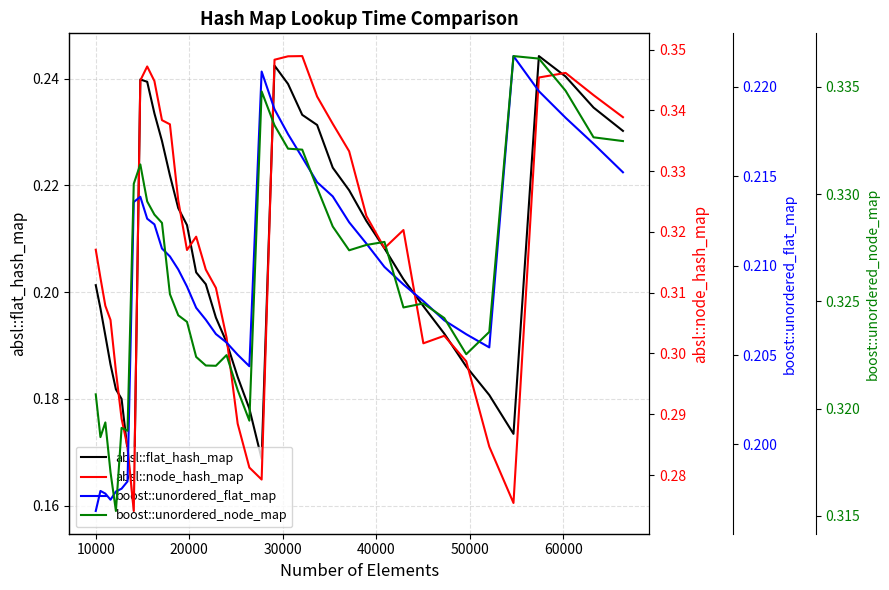

In absl::node_hash_map, how many points are lower than both neighbors (excluding endpoints)?

6